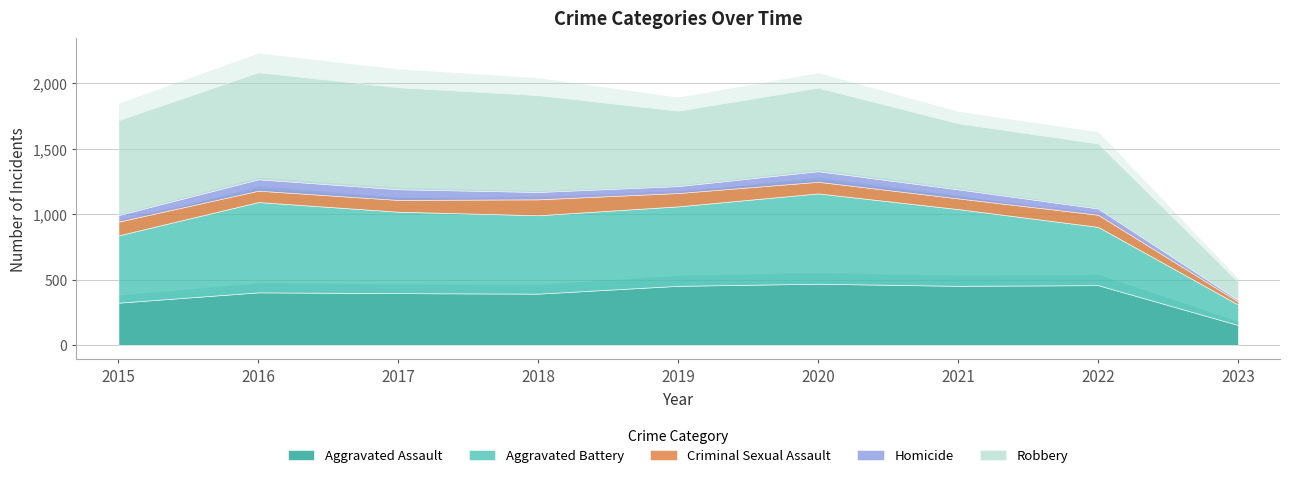

What is the greatest value displayed?

819